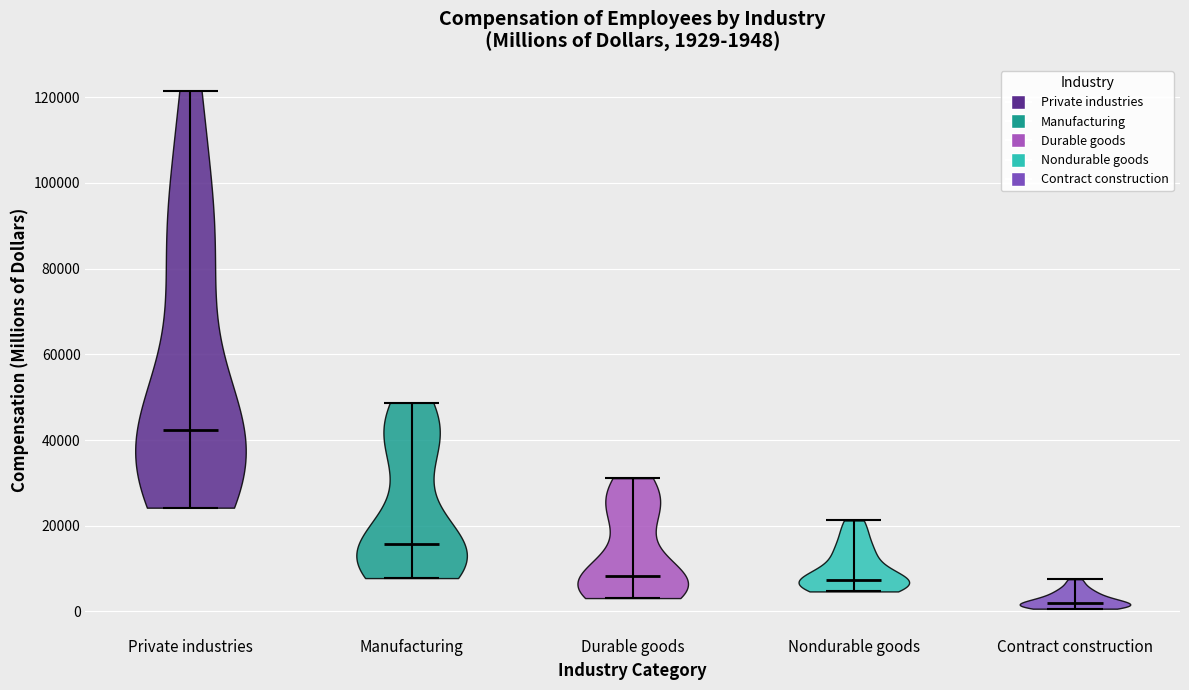

Which violin has the lowest median line?

Contract construction